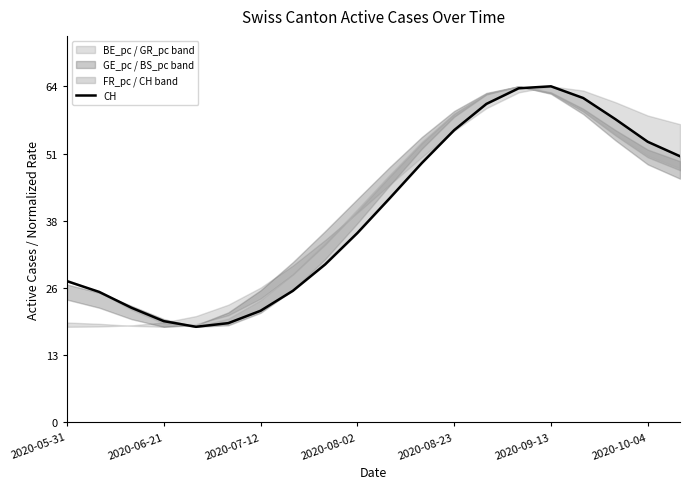

What is the value of the 13th point from the left?

55.8